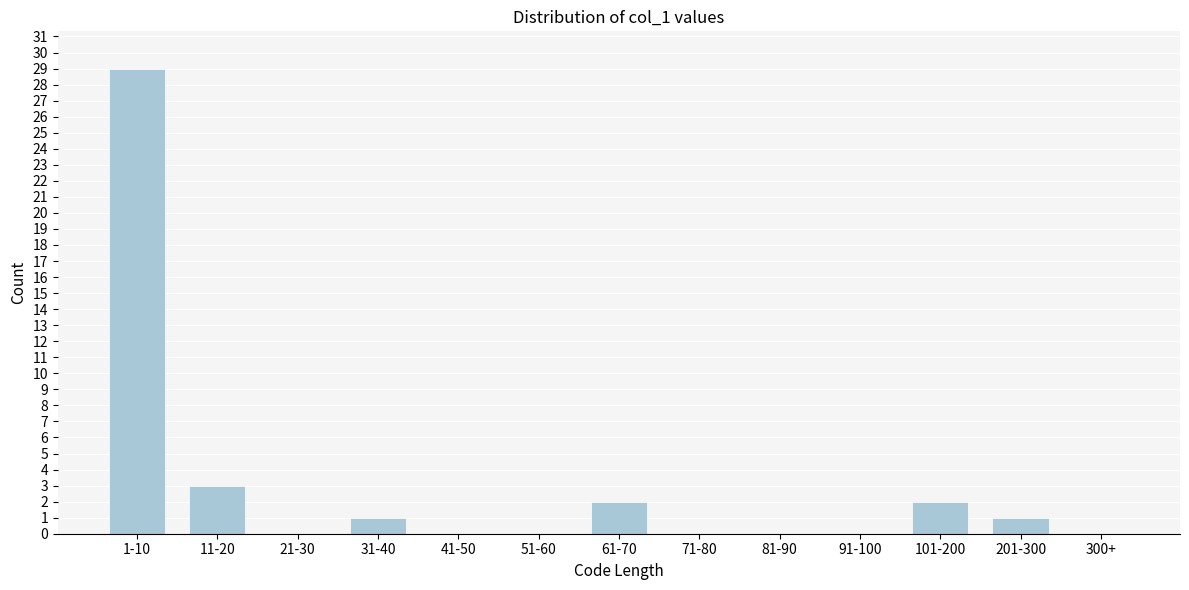

Reading left to right, what are all the values shown in this chart?

1-10=29	11-20=3	21-30=0	31-40=1	41-50=0	51-60=0	61-70=2	71-80=0	81-90=0	91-100=0	101-200=2	201-300=1	300+=0